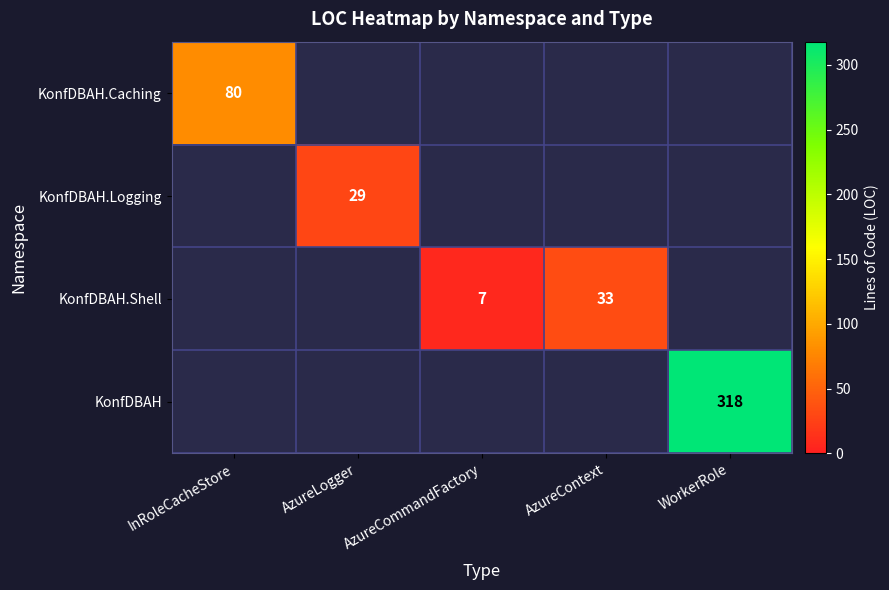

The KonfDBAH.Shell series shows 2 at AzureCommandFactory. True or false?

False